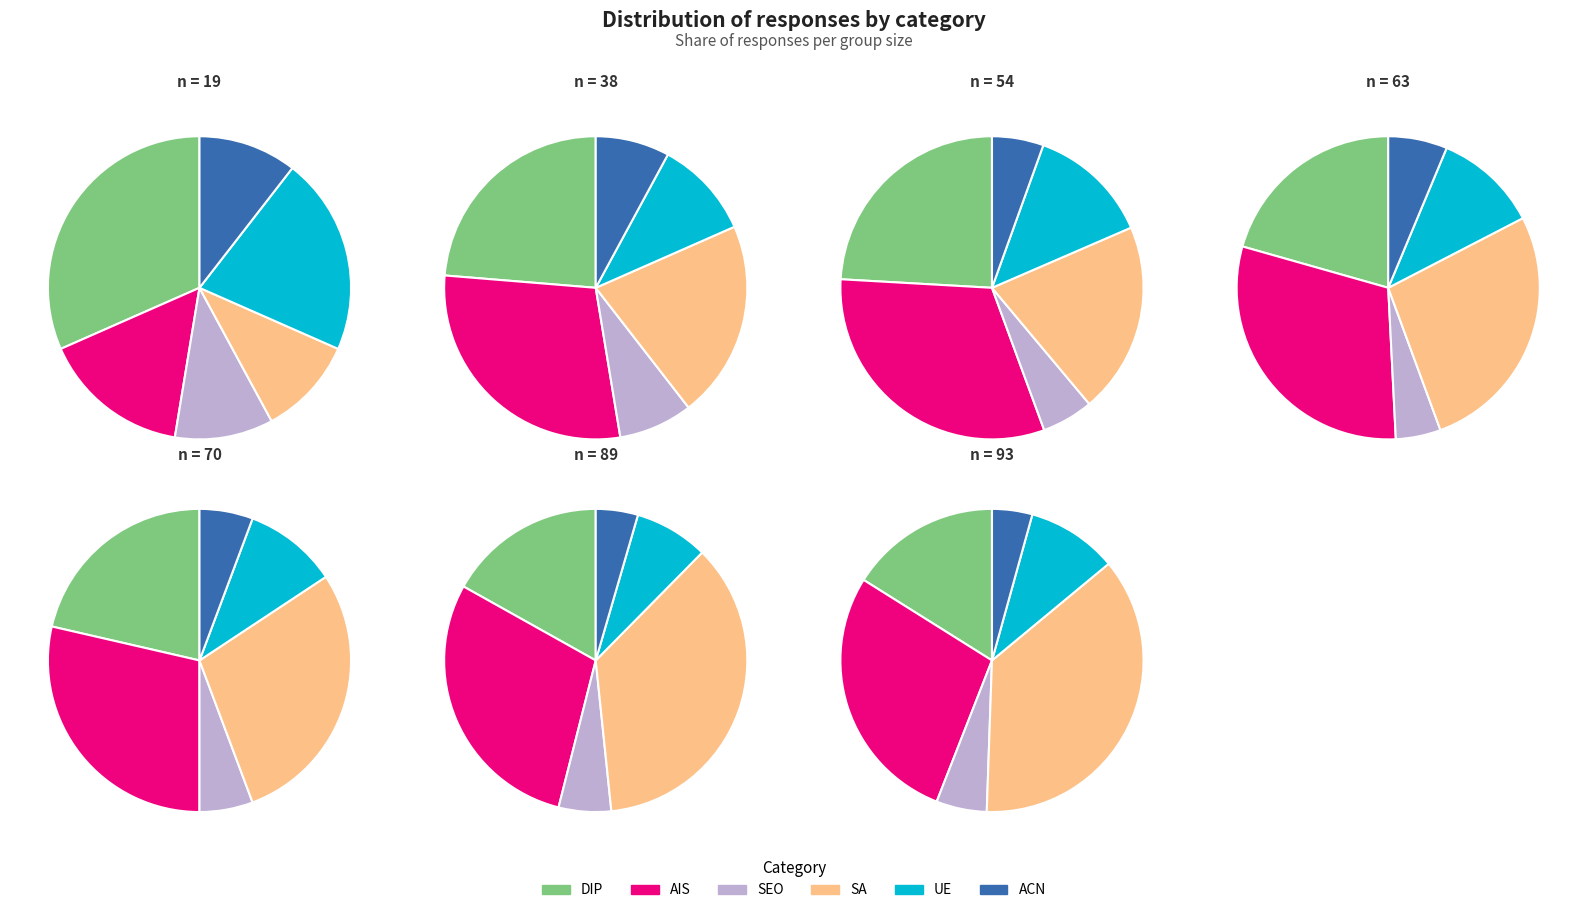

Between 19 and 54, which series saw the biggest shift?

AIS